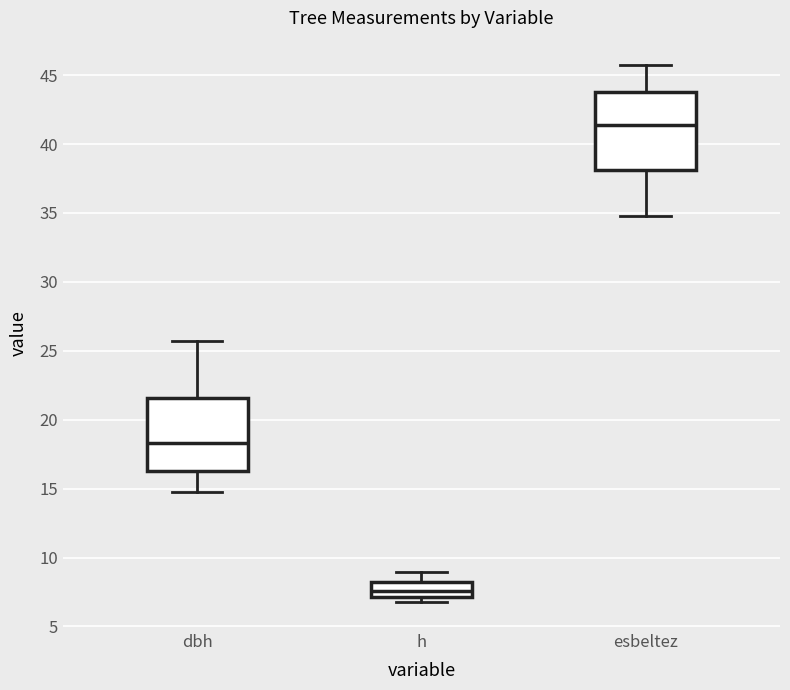

Where does the median line of the box for h sit on the y-axis? The values are not printed on the chart, so give them approximately, as read against the axis.

7.5